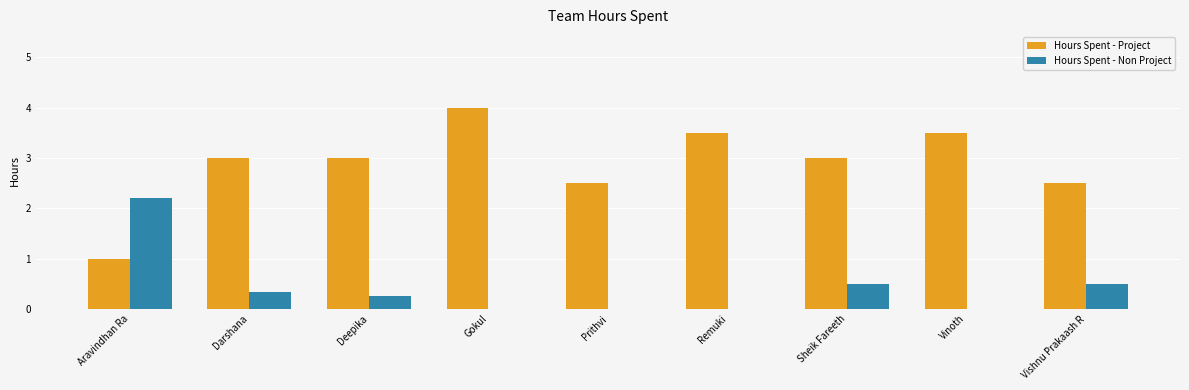

Which category has the highest value in the Hours Spent - Non Project series?

Aravindhan Ra